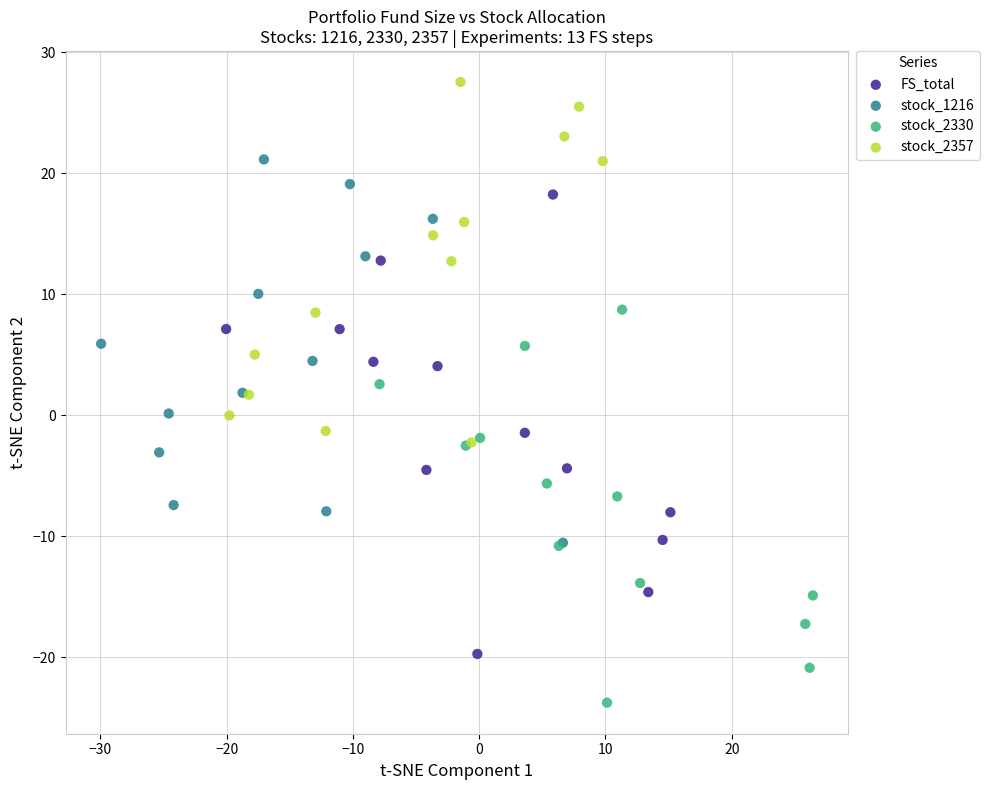

Which series has the widest spread of Y values?

FS_total